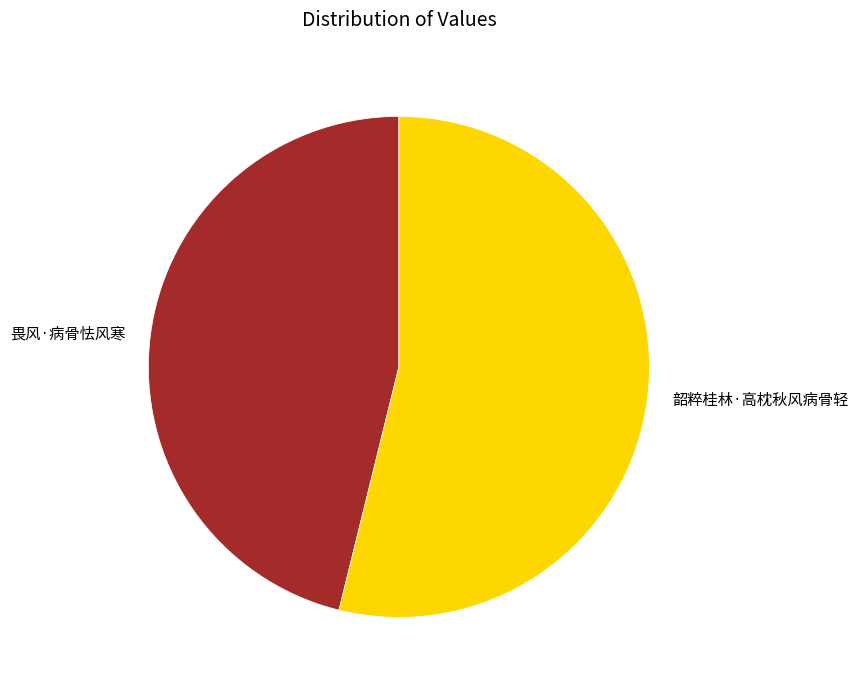

Is 畏风·病骨怯风寒 the majority of the pie?

No